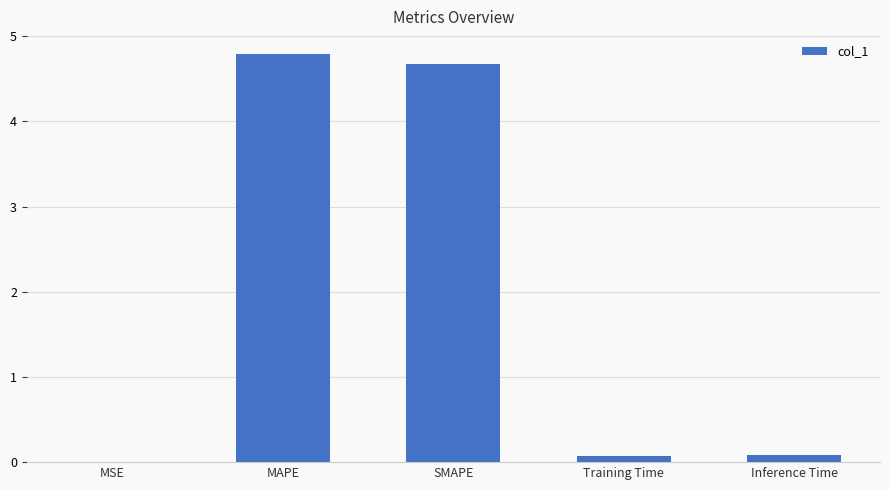

How many data points does each series have?

5